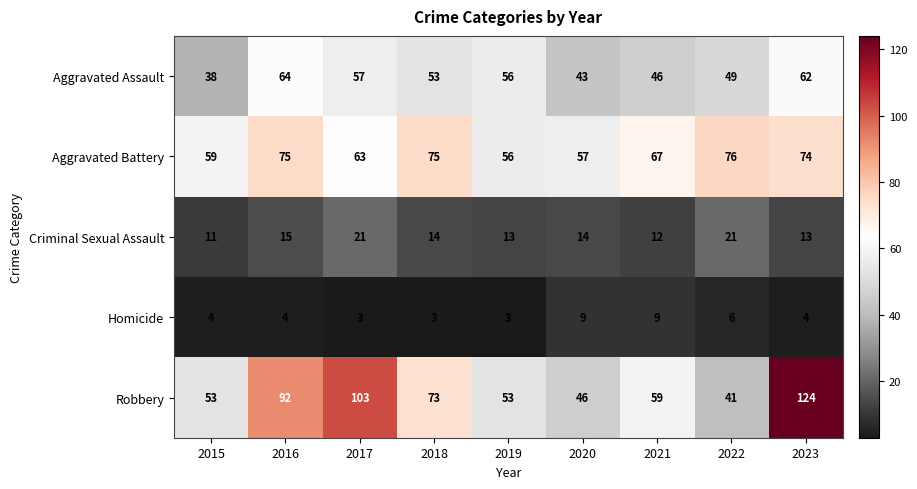

What is the spread (max minus min) of values at 2018?

72